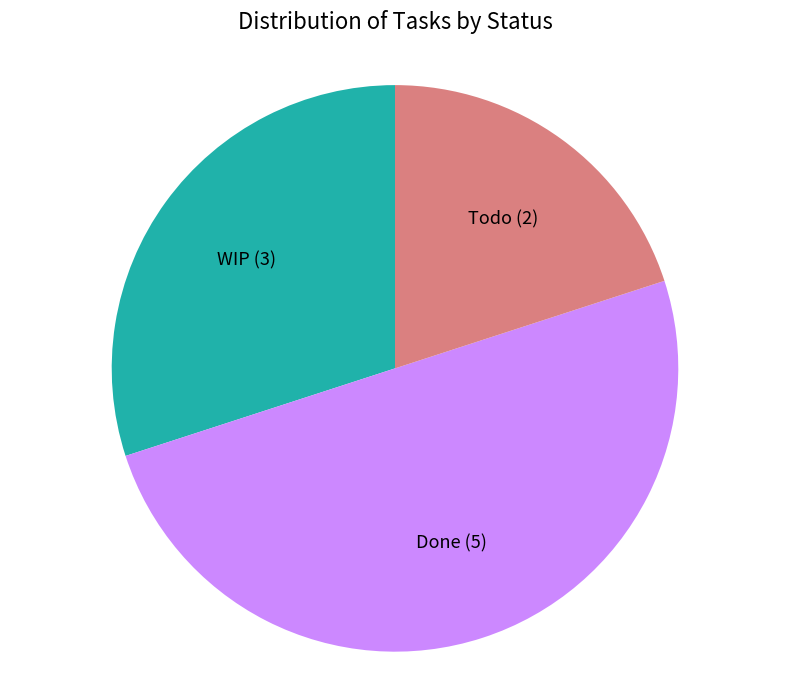

Approximately how many times larger is the value at WIP compared to Done?

0.6